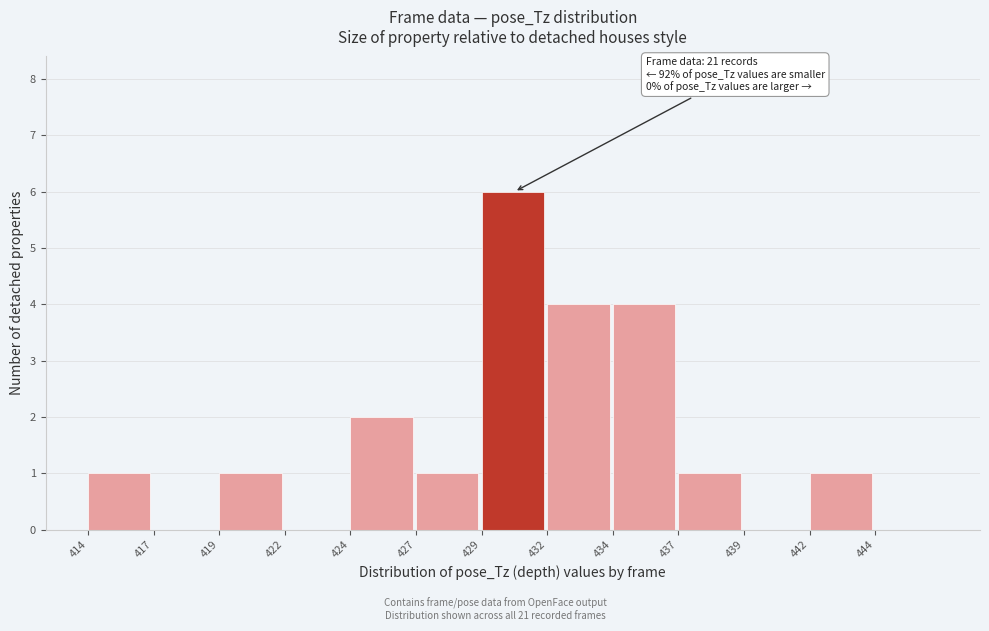

Reading right to left, list all the values displayed in this chart.

444=0	442=1	439=0	437=1	434=4	432=4	429=6	427=1	424=2	422=0	419=1	417=0	414=1